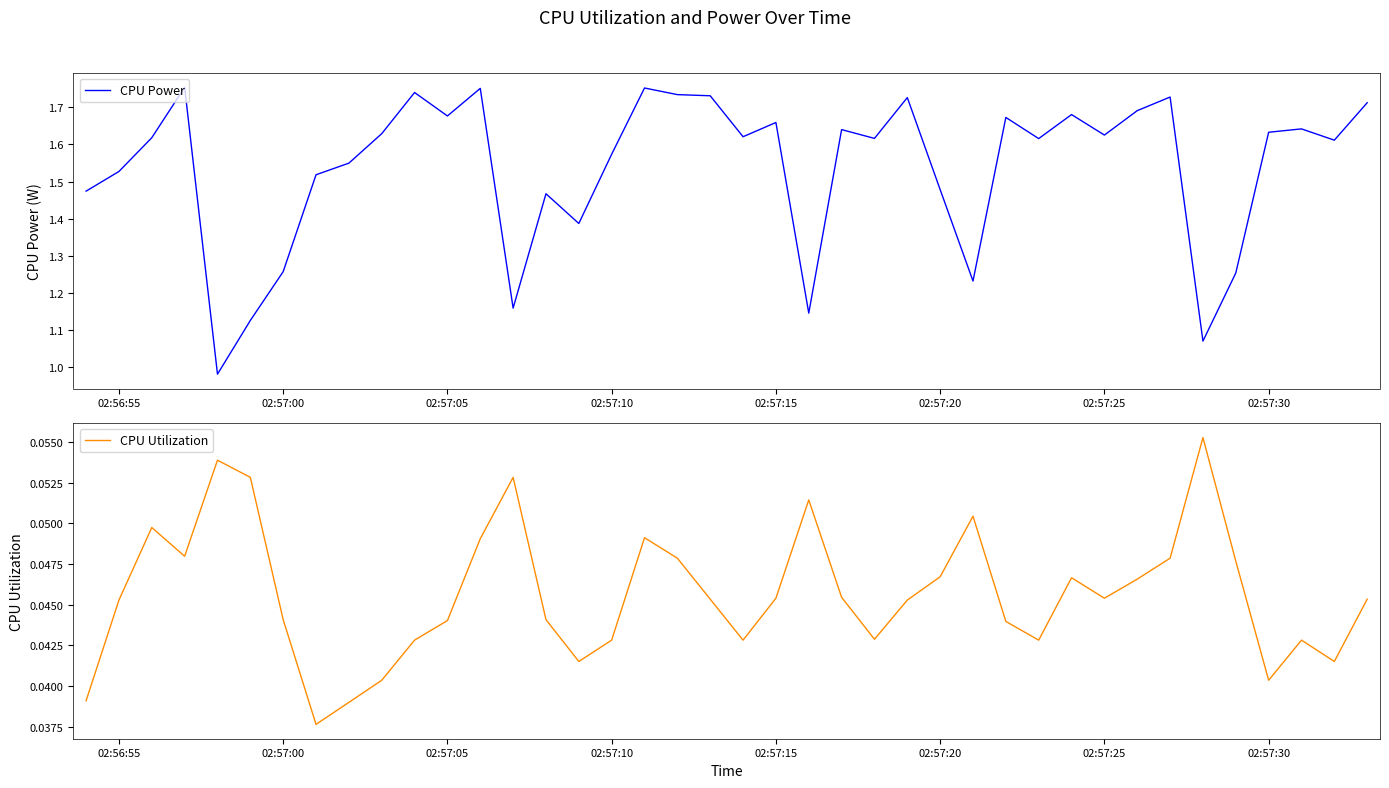

What are all the series names shown in the legend?

CPU Power, CPU Utilization